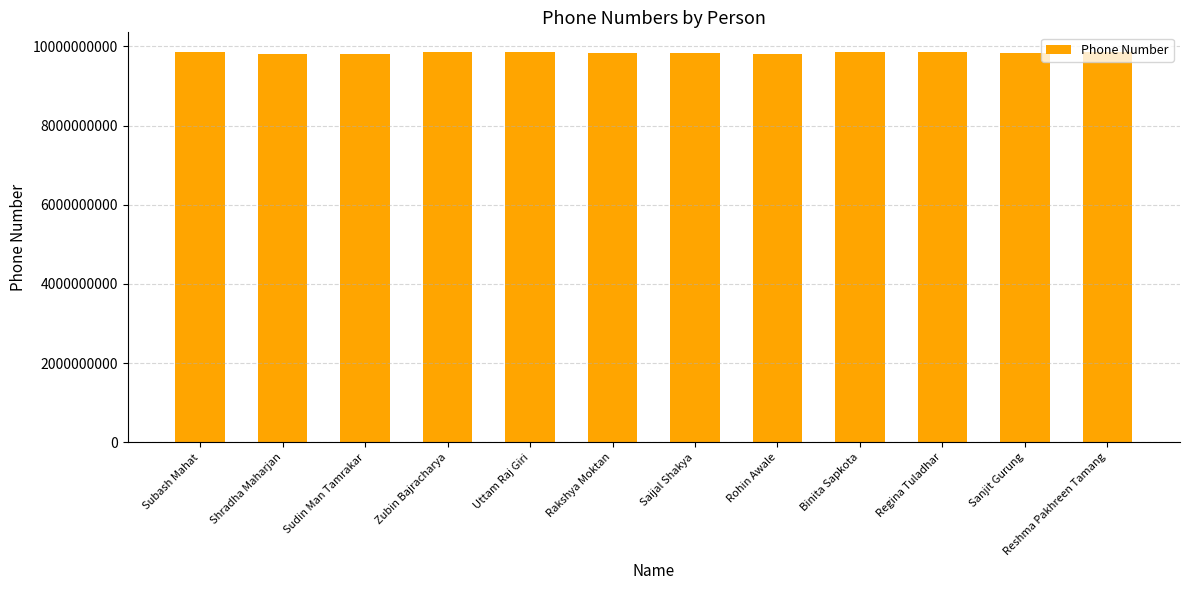

True or false: the data shows 15532745297 at Zubin Bajracharya.

False